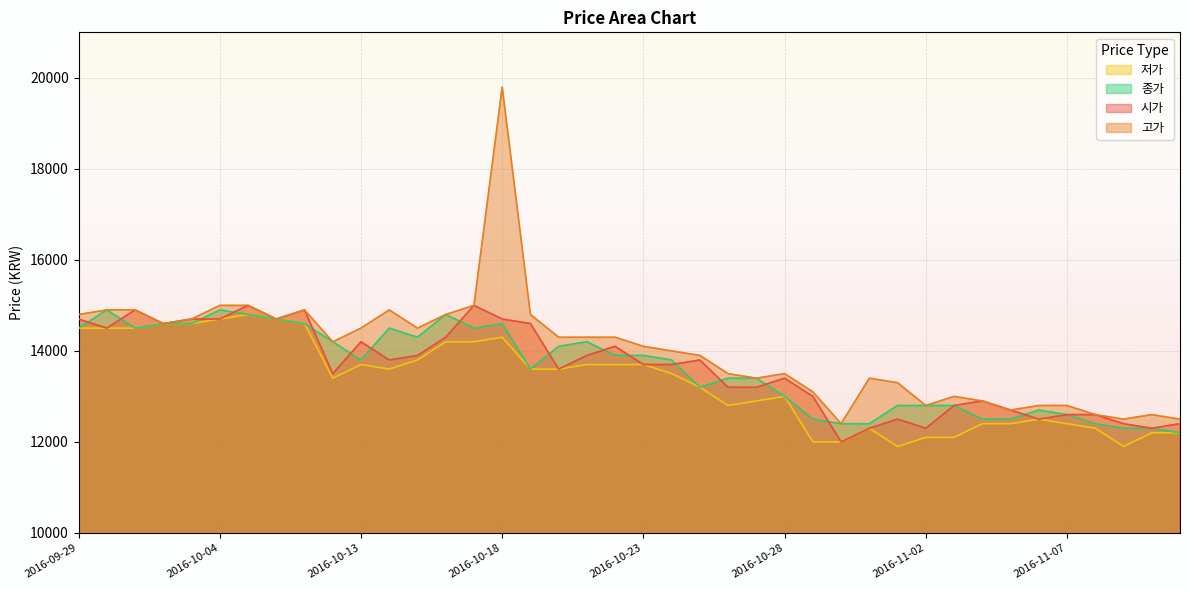

Reading right to left, transcribe all the data shown in this chart.

시가: 12400	12300	12400	12600	12600	12500	12700	12900	12800	12300	12500	12300	12000	13000	13400	13200	13200	13800	13700	13700	14100	13900	13600	14600	14700	15000	14300	13900	13800	14200	13500	14900	14700	15000	14700	14700	14600	14900	14500	14700
고가: 12500	12600	12500	12600	12800	12800	12700	12900	13000	12800	13300	13400	12400	13100	13500	13400	13500	13900	14000	14100	14300	14300	14300	14800	19800	15000	14800	14500	14900	14500	14200	14900	14700	15000	15000	14700	14600	14900	14900	14800
저가: 12200	12200	11900	12300	12400	12500	12400	12400	12100	12100	11900	12300	12000	12000	13000	12900	12800	13200	13500	13700	13700	13700	13600	13600	14300	14200	14200	13800	13600	13700	13400	14600	14700	14800	14700	14600	14600	14500	14500	14500
종가: 12200	12300	12300	12400	12600	12700	12500	12500	12800	12800	12800	12400	12400	12500	13000	13400	13400	13200	13800	13900	13900	14200	14100	13600	14600	14500	14800	14300	14500	13800	14200	14600	14700	14800	14900	14600	14600	14500	14900	14500